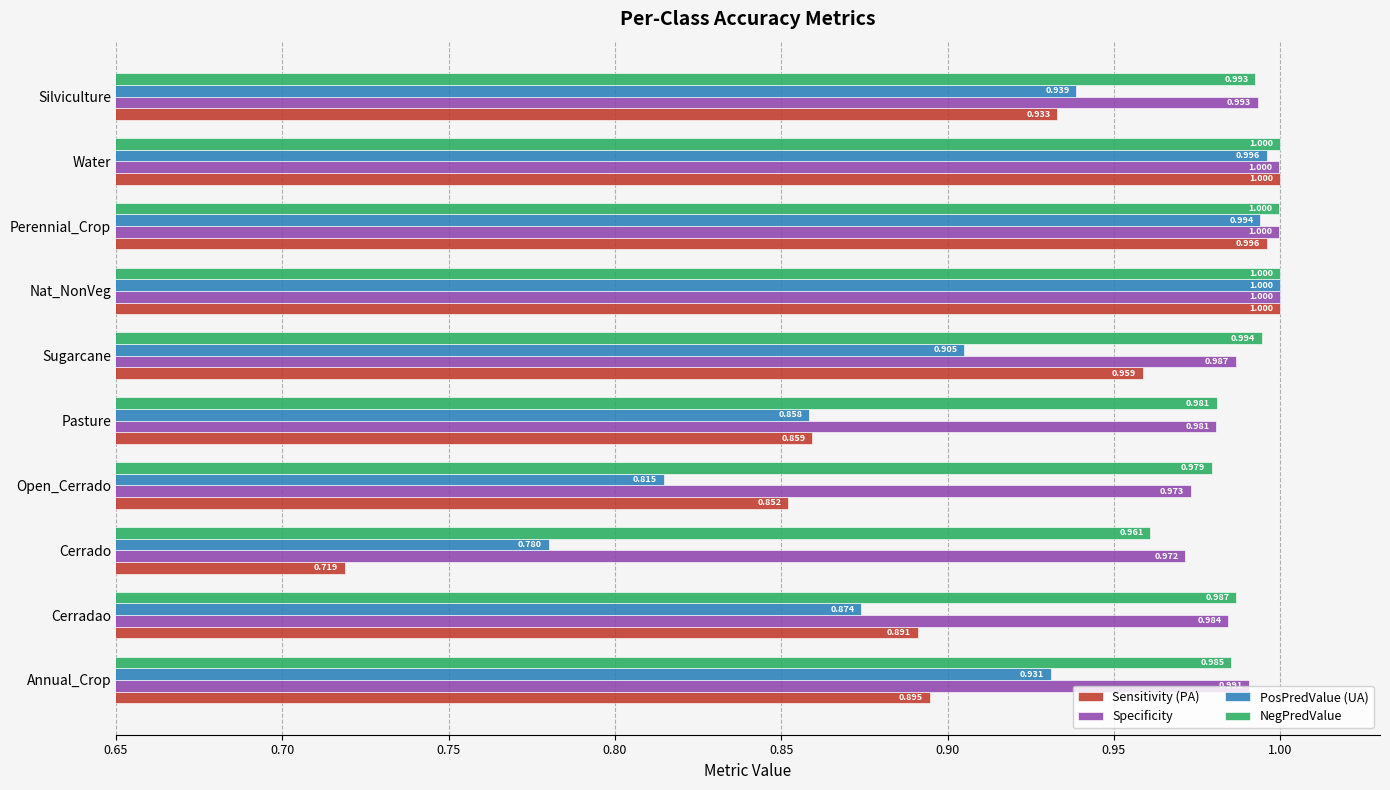

Which series has the largest range (max minus min)?

Sensitivity (PA)